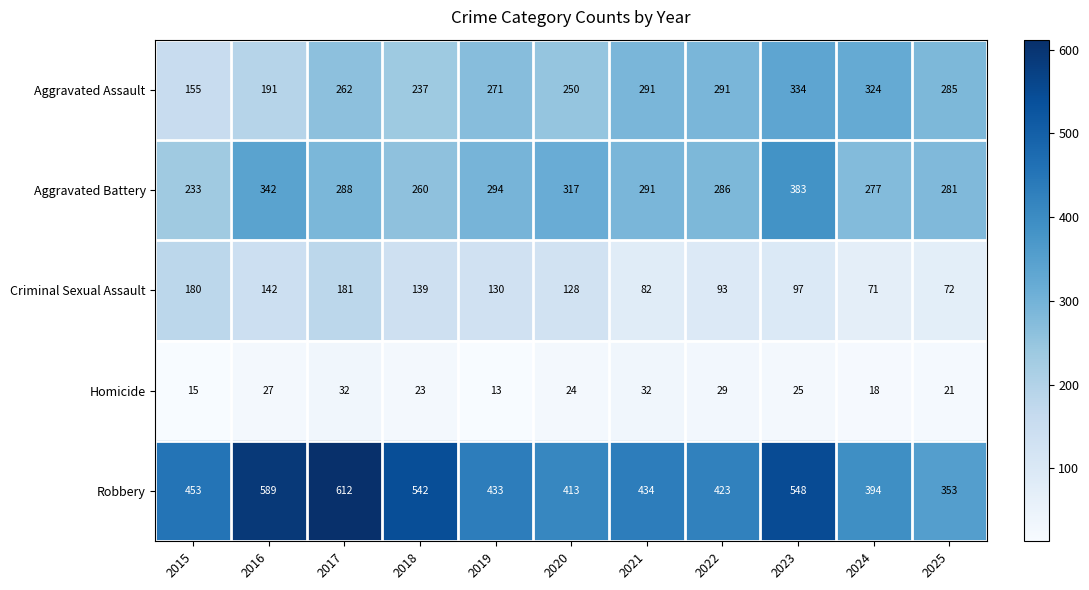

What is the highest value of the Aggravated Assault series?

334